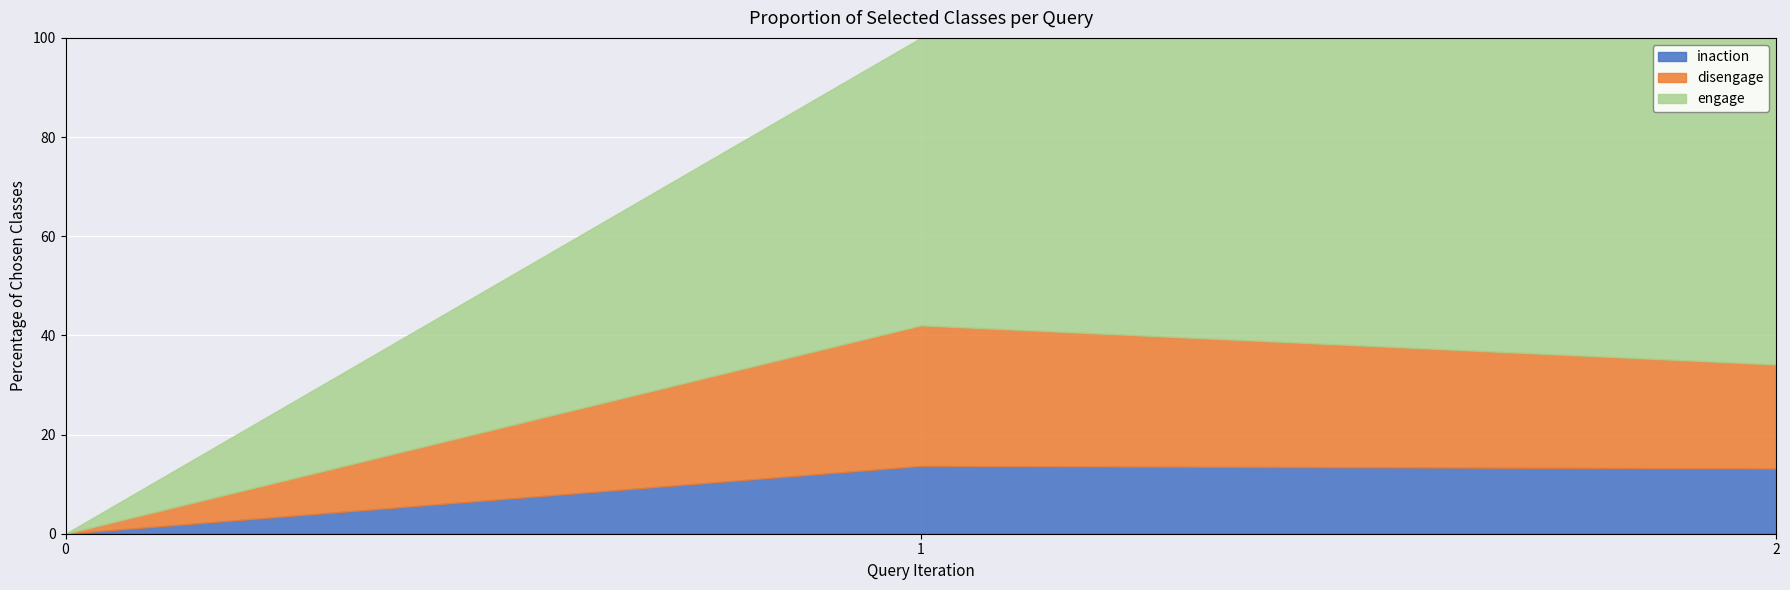

Is it true that disengage equals 15.8 at 1?

False